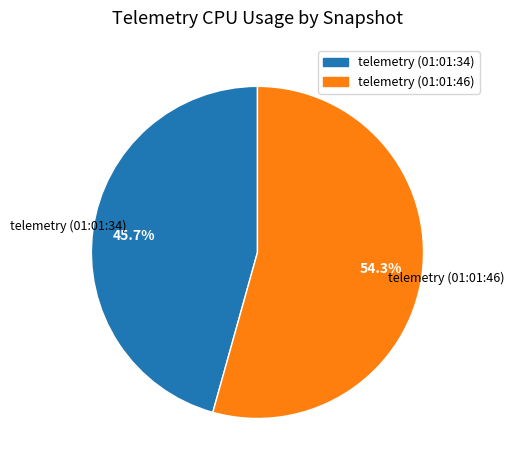

To the nearest percent, what is the difference between the largest and smallest slice percentages?

9%